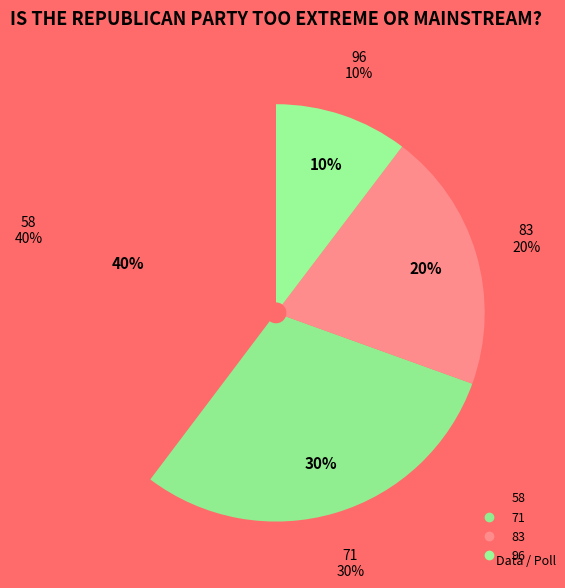

Does any single category account for the majority?

No